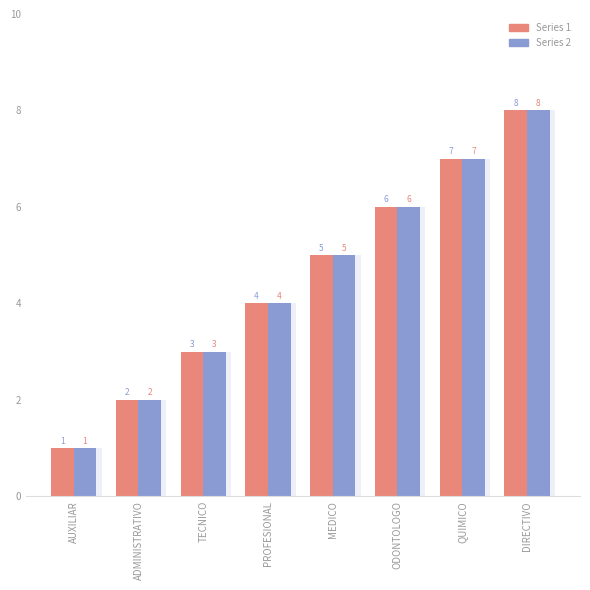

Reading left to right, extract all data points from this chart.

IdTipoEstamento (Red): AUXILIAR=1	ADMINISTRATIVO=2	TECNICO=3	PROFESIONAL=4	MEDICO=5	ODONTOLOGO=6	QUIMICO=7	DIRECTIVO=8
IdTipoEstamento (Blue): AUXILIAR=1	ADMINISTRATIVO=2	TECNICO=3	PROFESIONAL=4	MEDICO=5	ODONTOLOGO=6	QUIMICO=7	DIRECTIVO=8